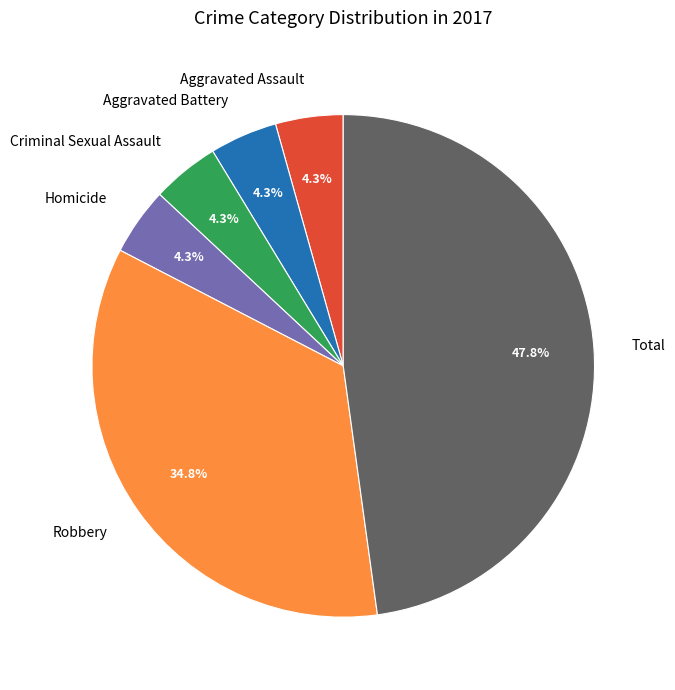

What is the largest slice in the pie chart?

Total